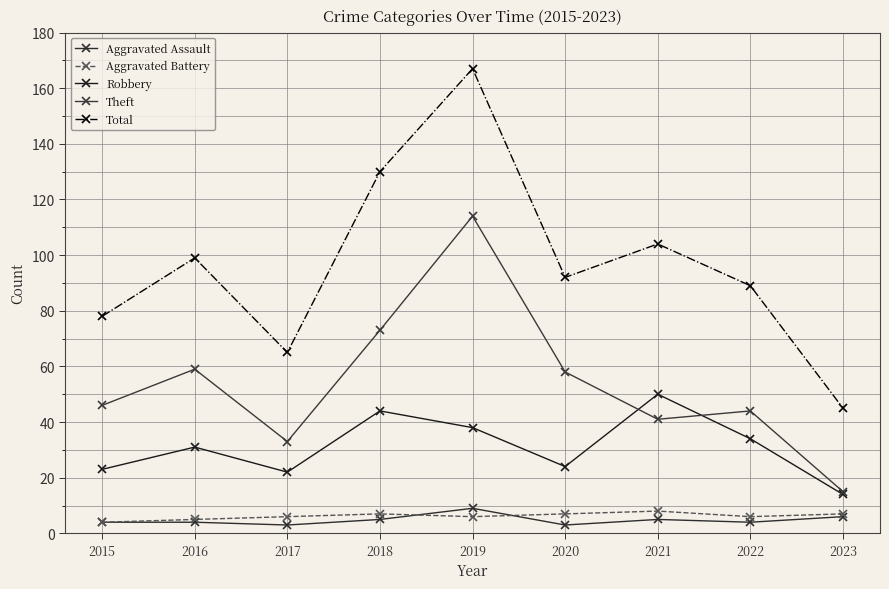

True or false: Theft and Total intersect in this chart.

False